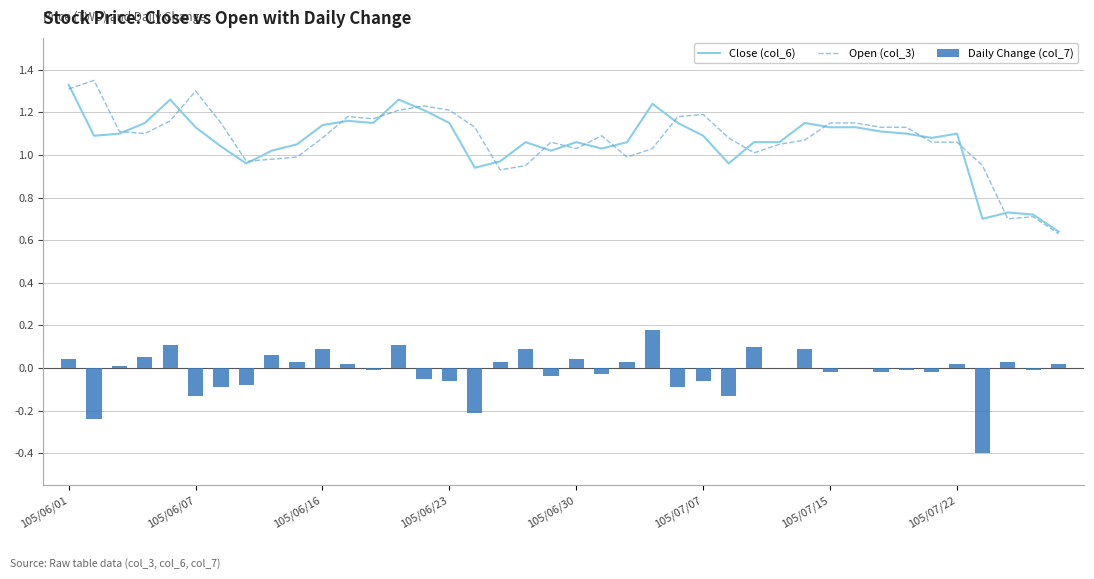

Are the bars horizontal?

No